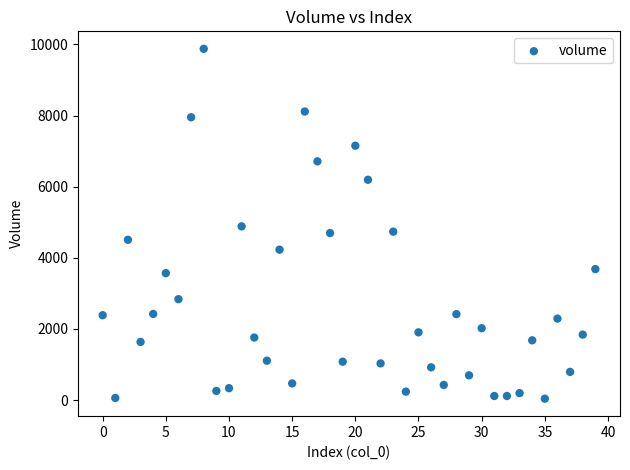

What is the range of Y values (max minus min)?

9838.5